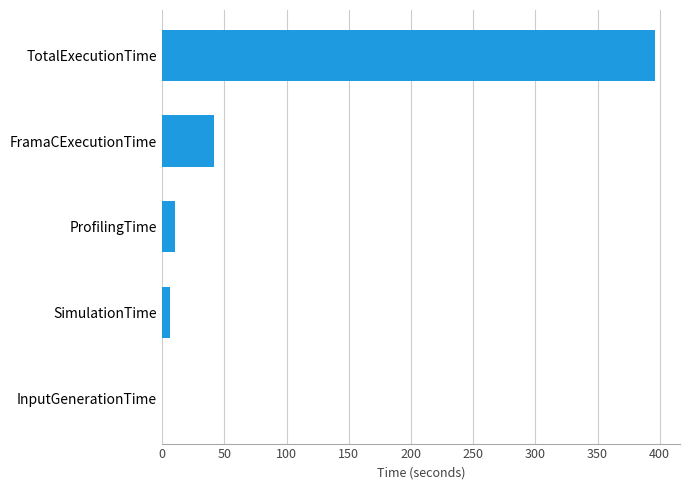

What is the sum of all values?

454.8